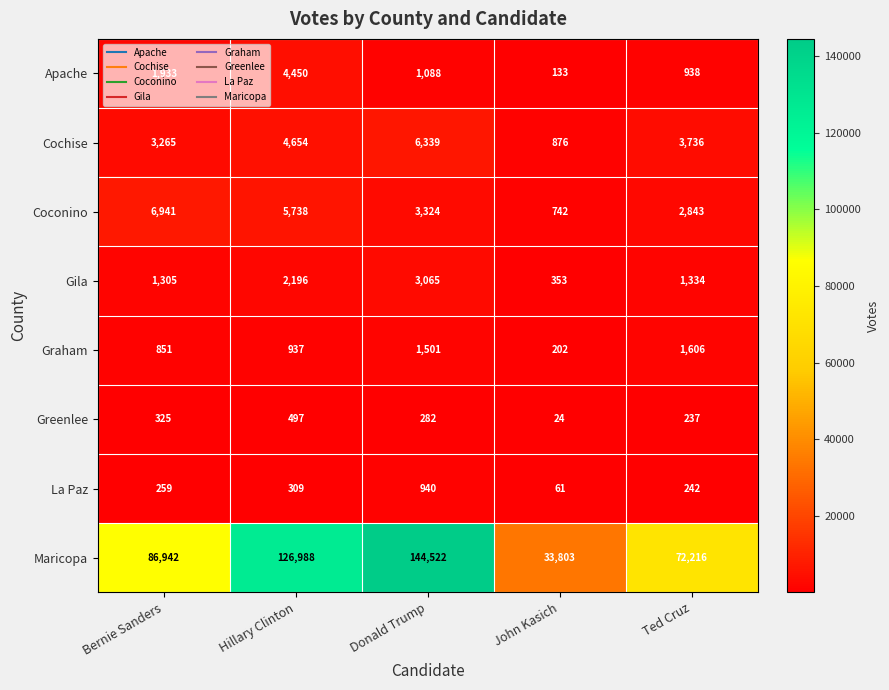

What is the lowest value of the Coconino series?

742